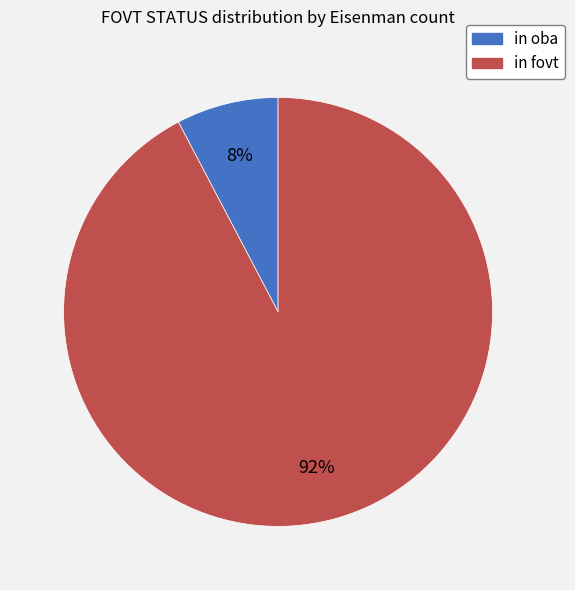

To the nearest percent, what portion does in oba represent?

8%